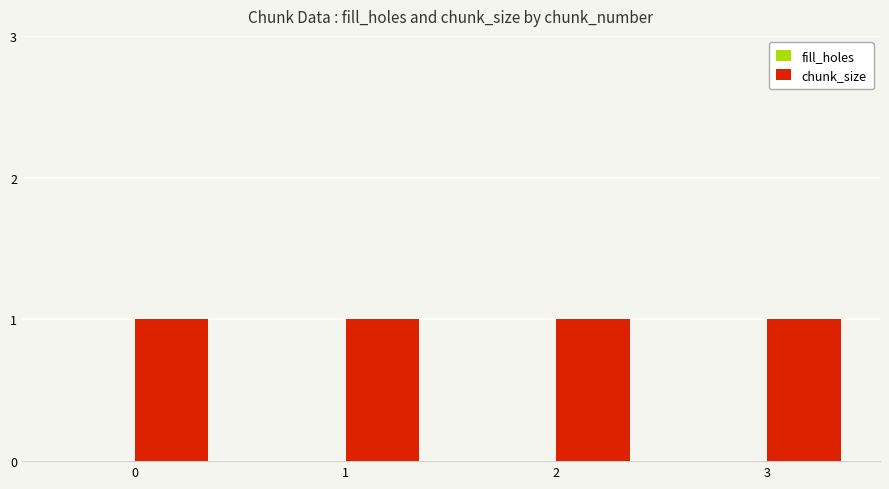

What is the total value across all series at 3?

1